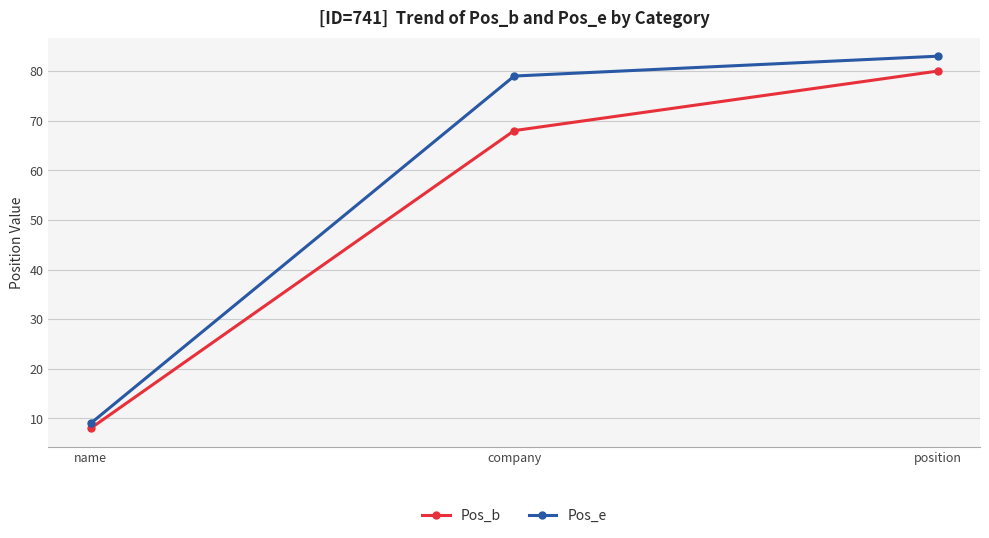

What is the value of the Pos_b point at the 1st from the left?

8